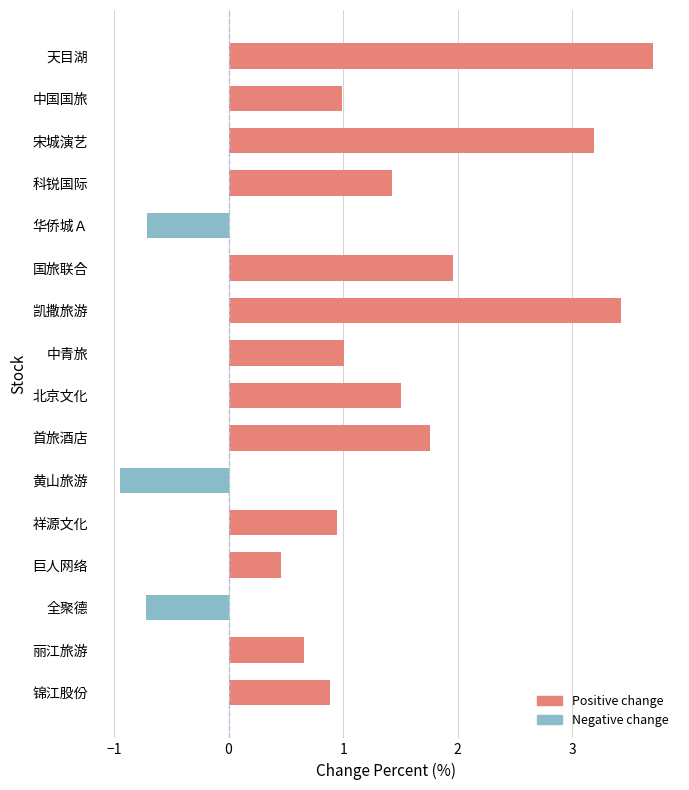

The chart shows a value of 1.0 at 中国国旅. True or false?

True